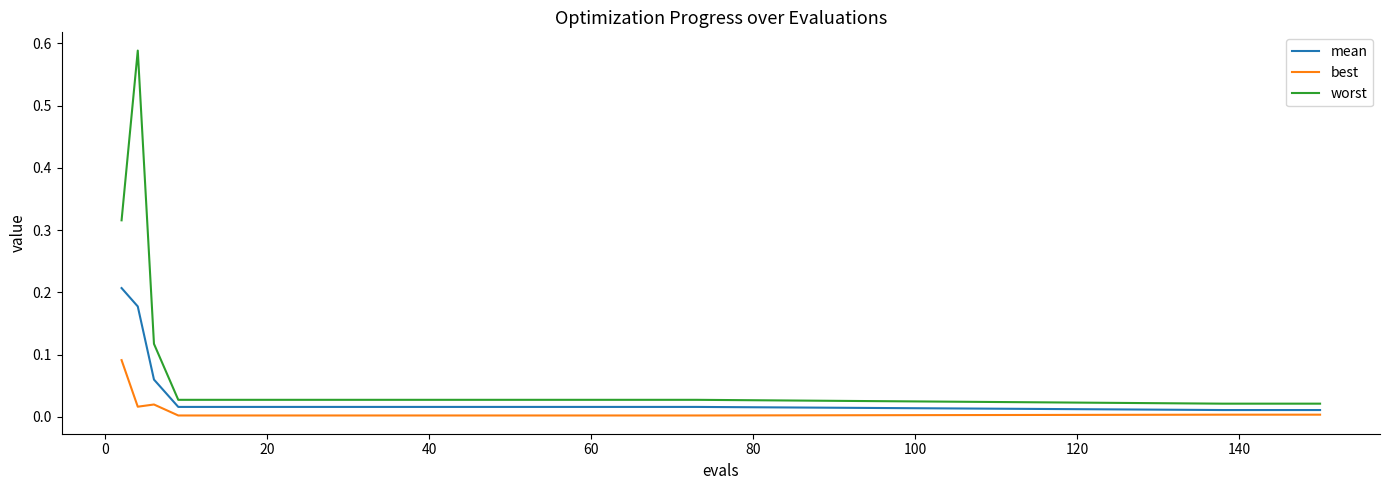

Rank the series by their maximum value, from highest to lowest.

worst, mean, best